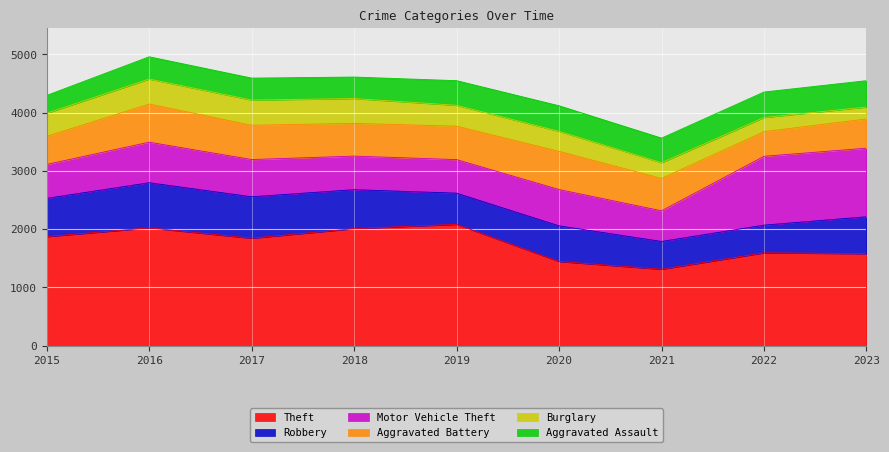

Between which two adjacent categories do Aggravated Battery and Aggravated Assault first intersect?

2021 and 2022